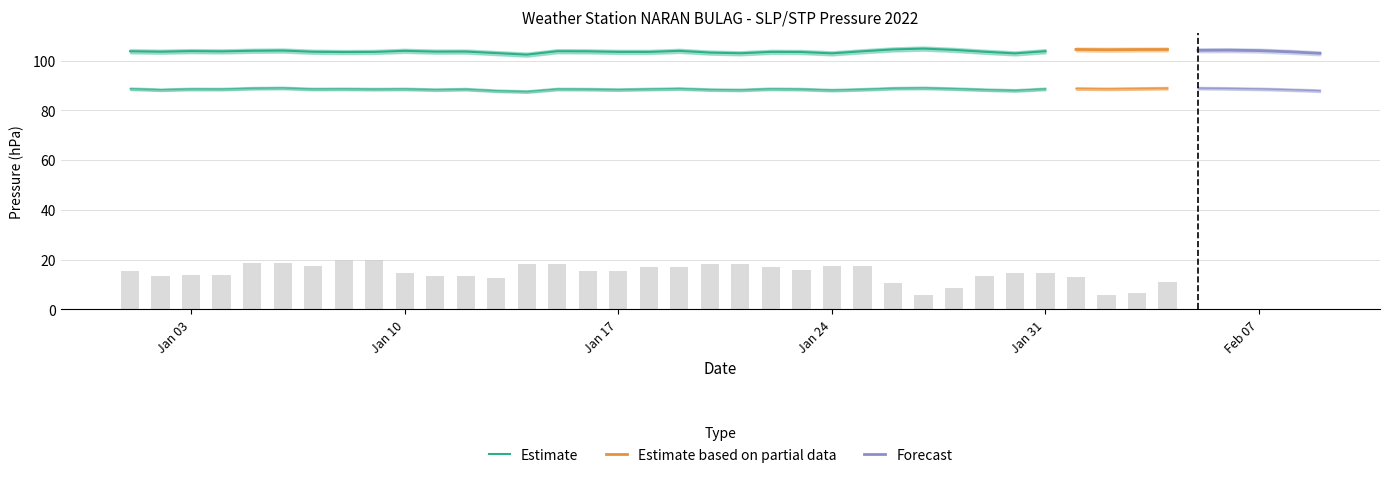

List the labels in order of SLP value, largest first.

26, 25, 31, 34, 33, 32, 27, 36, 35, 5, 37, 4, 9, 18, 2, 14, 30, 0, 24, 15, 3, 11, 10, 1, 28, 6, 38, 21, 16, 8, 17, 22, 7, 19, 12, 20, 23, 39, 29, 13